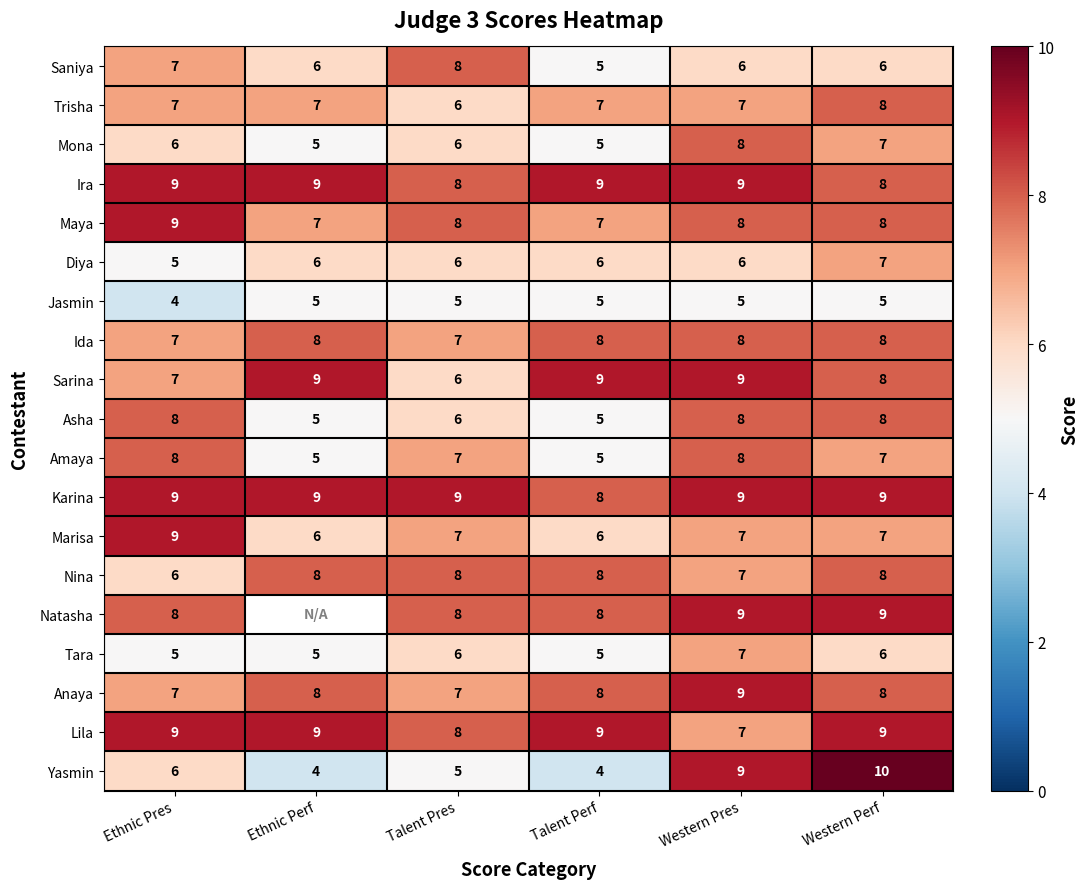

Between Ethnic Pres and Western Perf, which series saw the biggest shift?

Yasmin